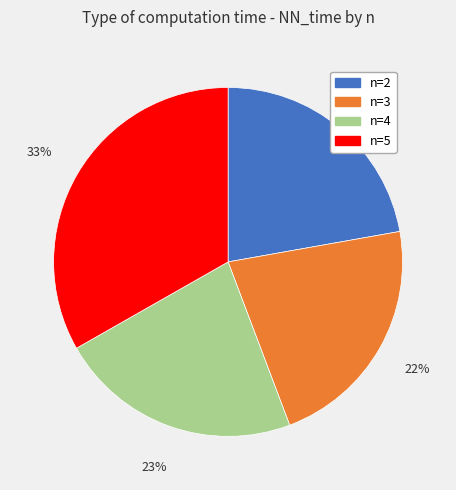

Combined, do n=4 and n=2 account for over 50%?

No